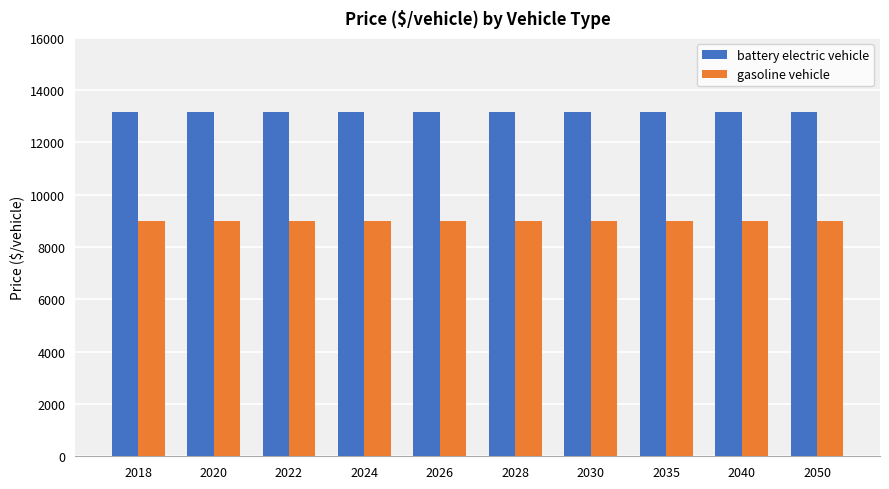

What is the total value across all series at 2050?

22137